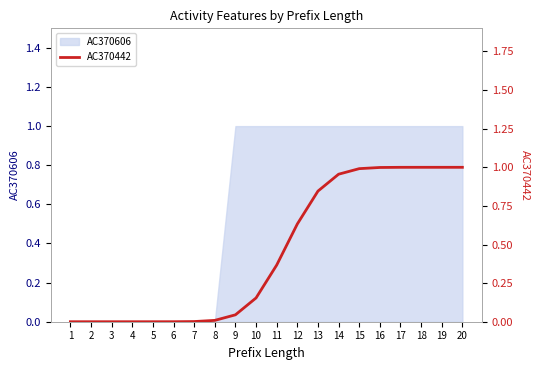

List the labels in order of value, smallest first.

1, 2, 3, 4, 5, 6, 7, 8, 9, 10, 11, 12, 13, 14, 15, 16, 17, 18, 19, 20